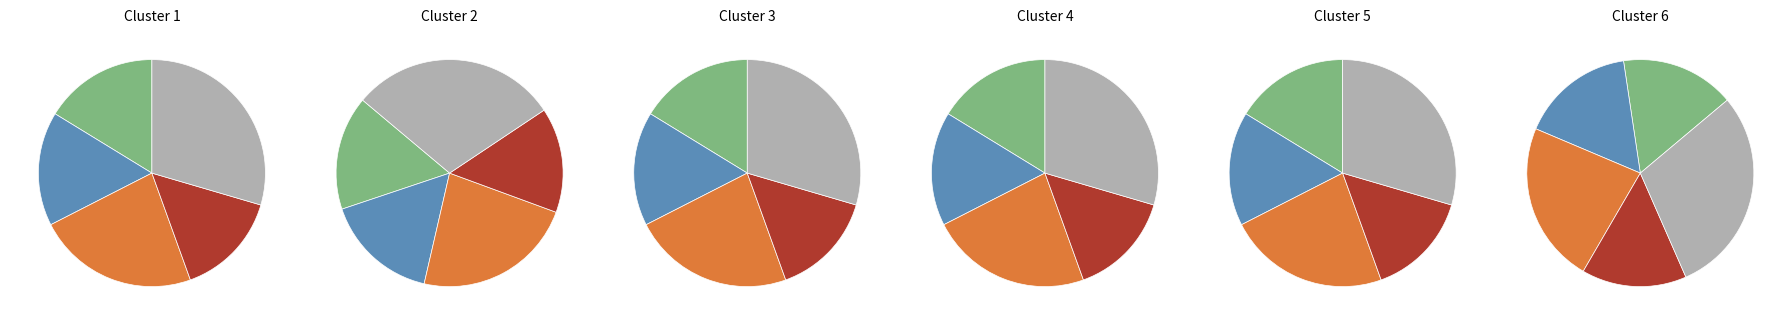

True or false: 景顺长城中小盘混合 accounts for 23% of the total.

True